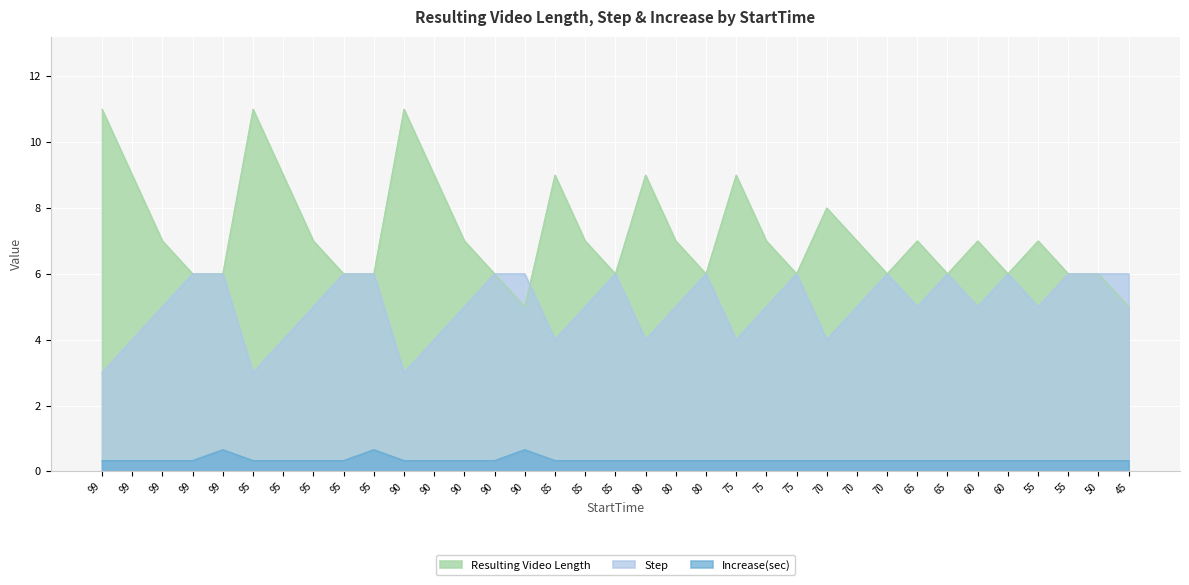

Where is Step nearest to the value 4?

99